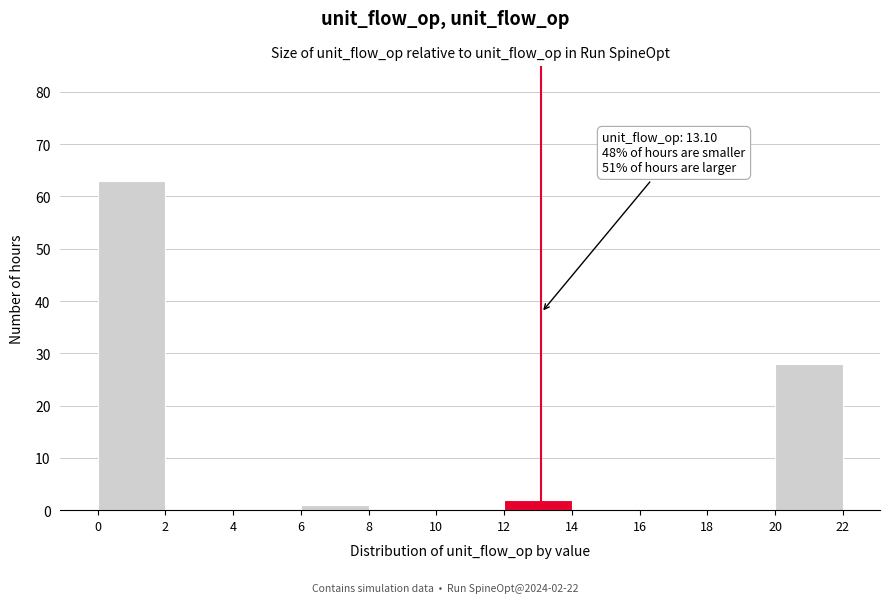

Which range on the x-axis has the tallest bar?

0 to 2